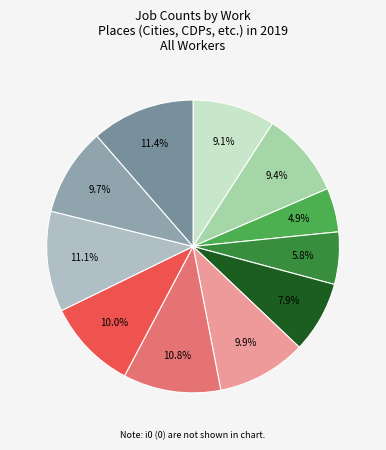

How many slices are in this pie chart?

11